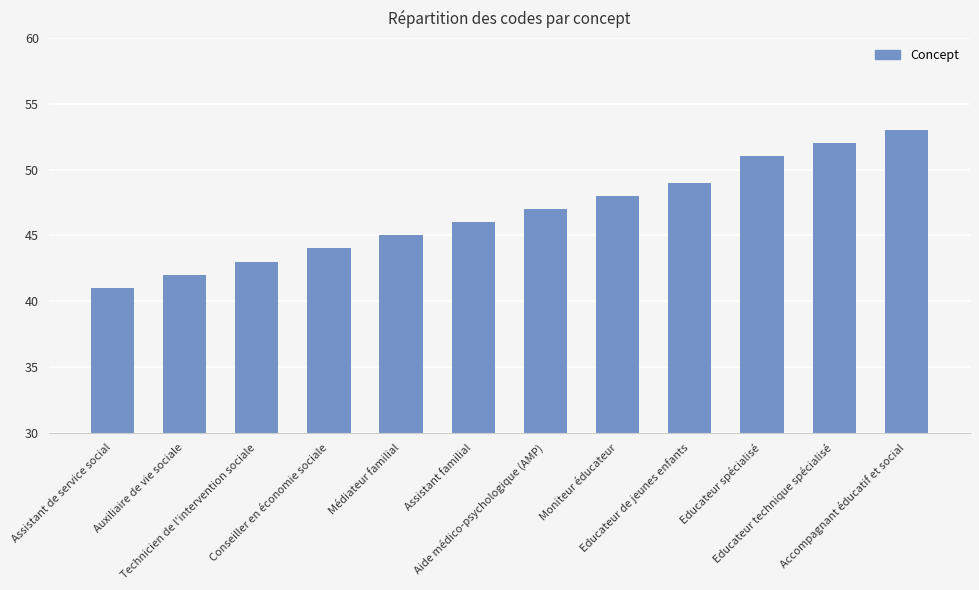

Reading left to right, extract all data points from this chart.

Assistant de service social=41	Auxiliaire de vie sociale=42	Technicien de l'intervention sociale=43	Conseiller en économie sociale=44	Médiateur familial=45	Assistant familial=46	Aide médico-psychologique (AMP)=47	Moniteur éducateur=48	Educateur de jeunes enfants=49	Educateur spécialisé=51	Educateur technique spécialisé=52	Accompagnant éducatif et social=53